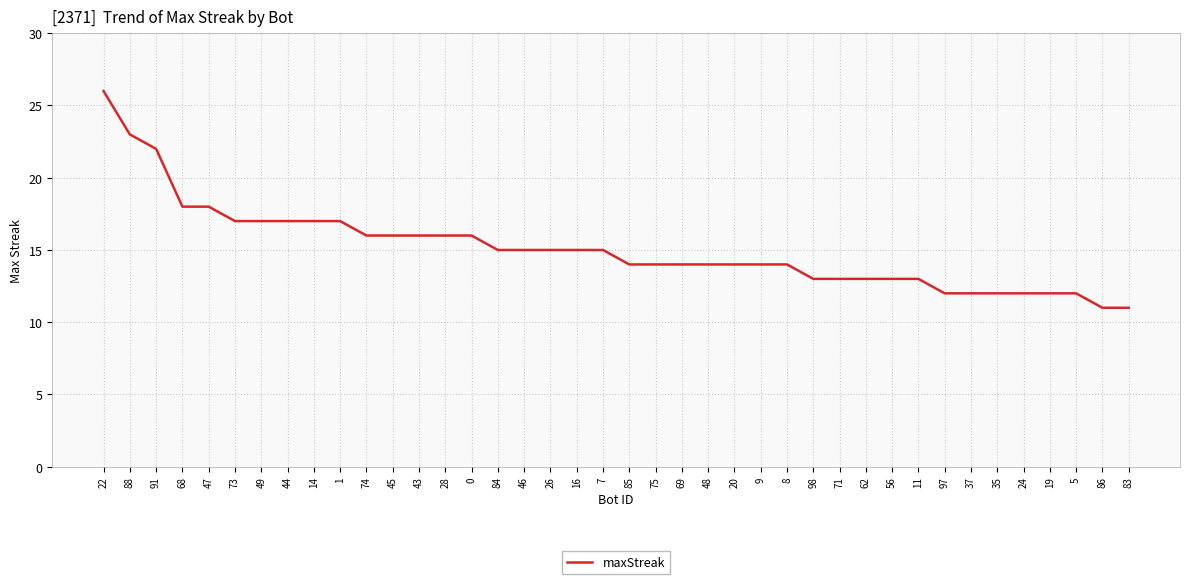

How many lines are shown in the chart?

1